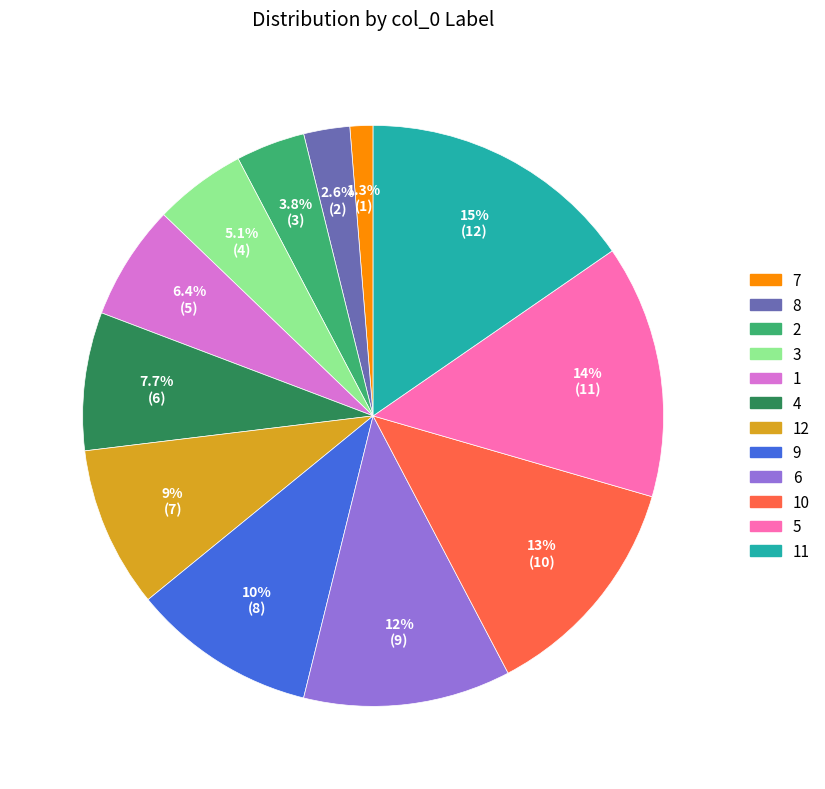

Is there any slice that represents more than half of the pie?

No